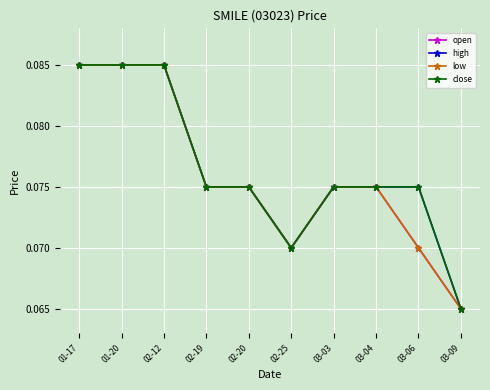

Is the value of open at 03-06 greater than the value of low at 03-06?

No